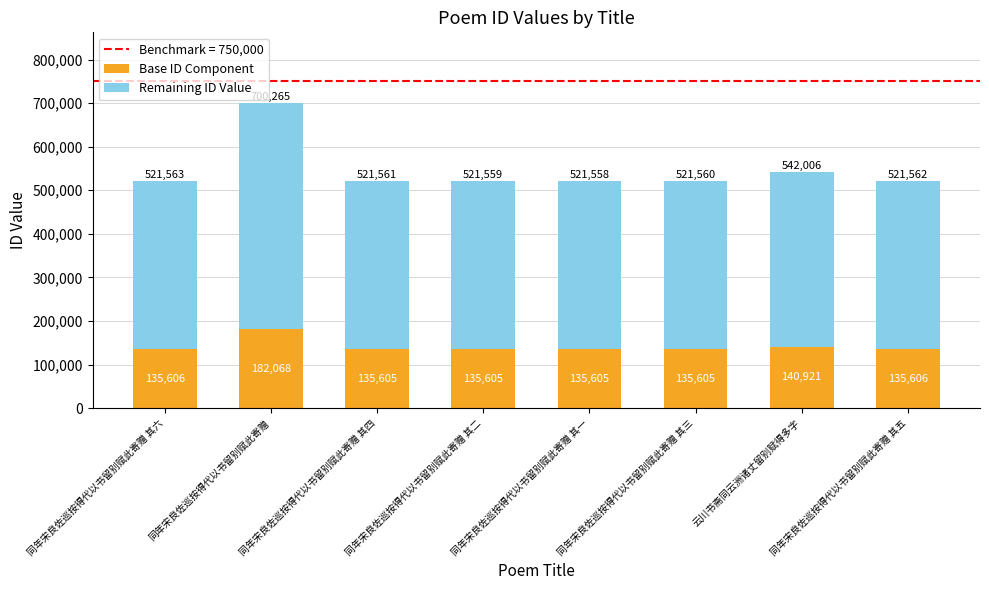

What is the minimum value for Base ID Component?

135605.1